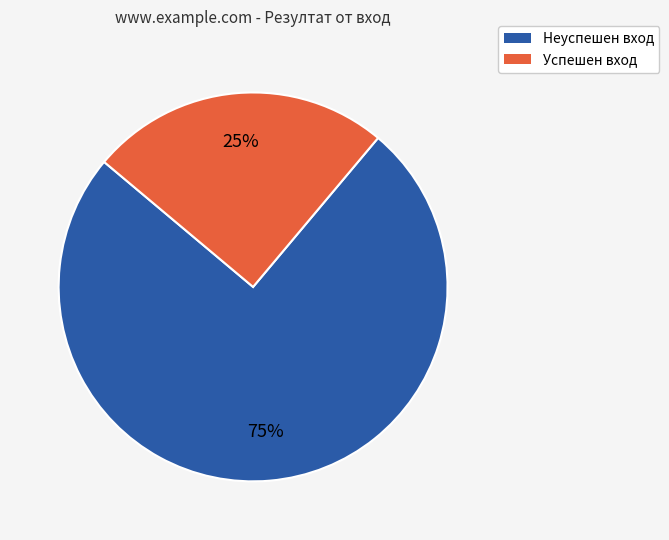

Approximately how many times larger is the value at Успешен вход compared to Неуспешен вход?

0.3